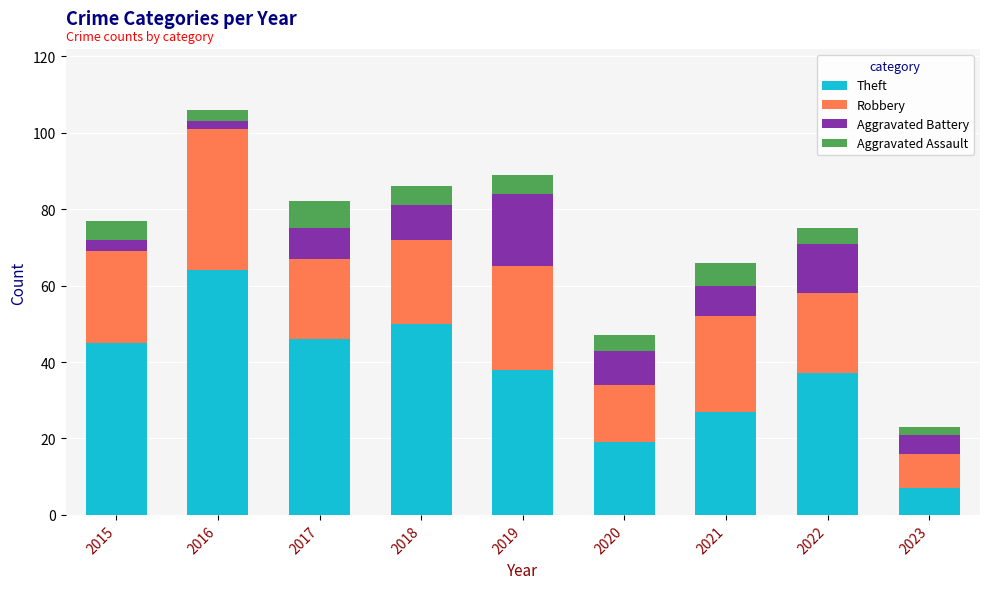

Where is Theft nearest to the value 35?

2022